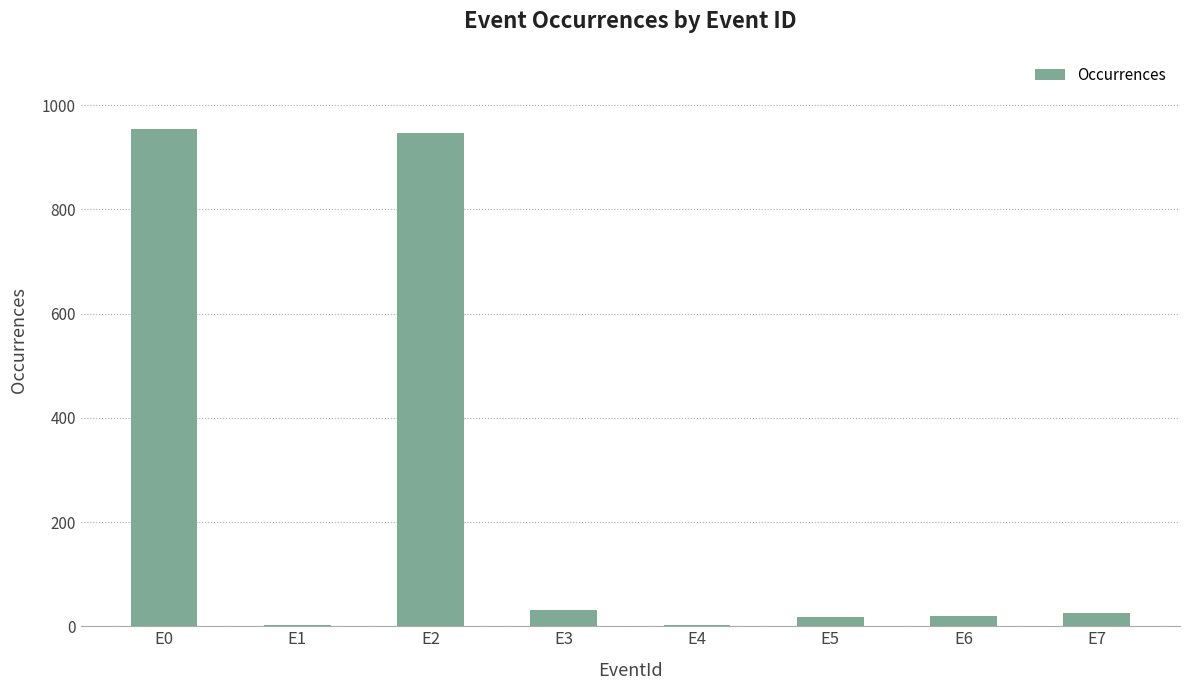

Approximately how many times larger is the value at E0 compared to E3?

30.8